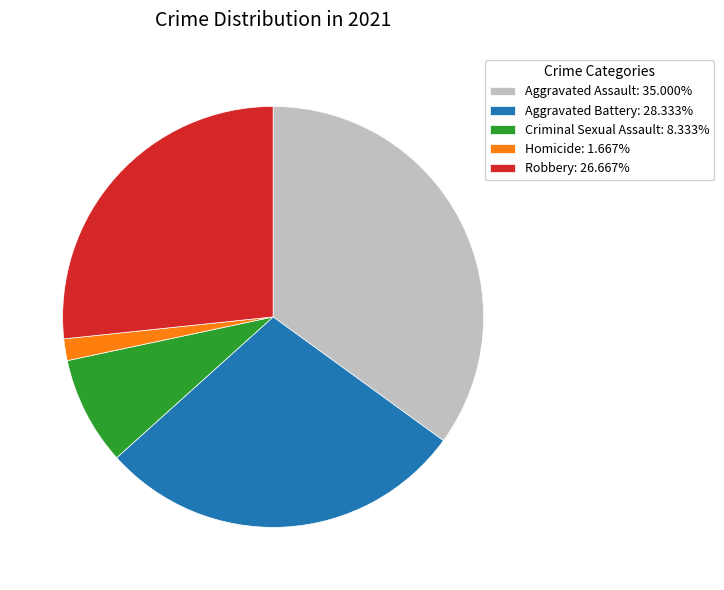

Is there any slice that represents more than half of the pie?

No